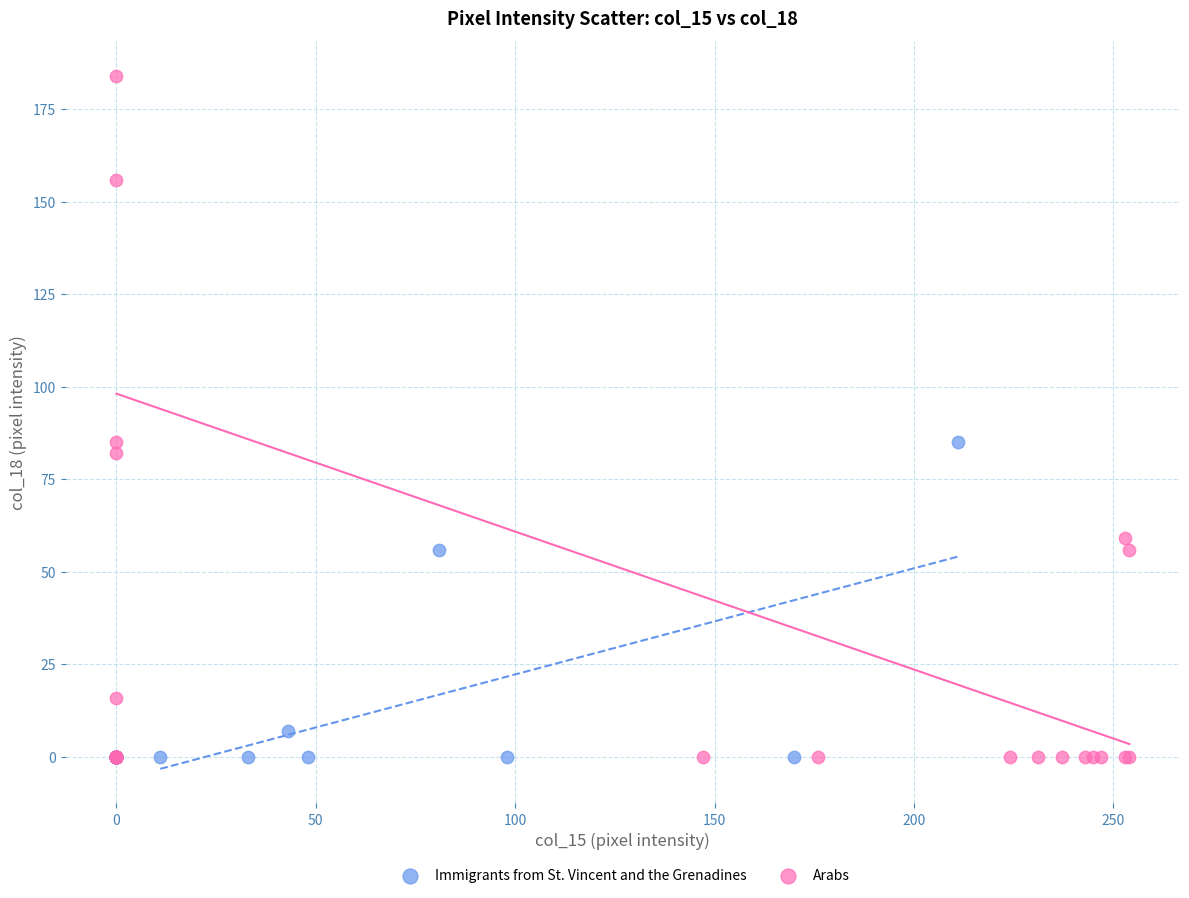

Which series has the largest Y range (max minus min)?

Arabs